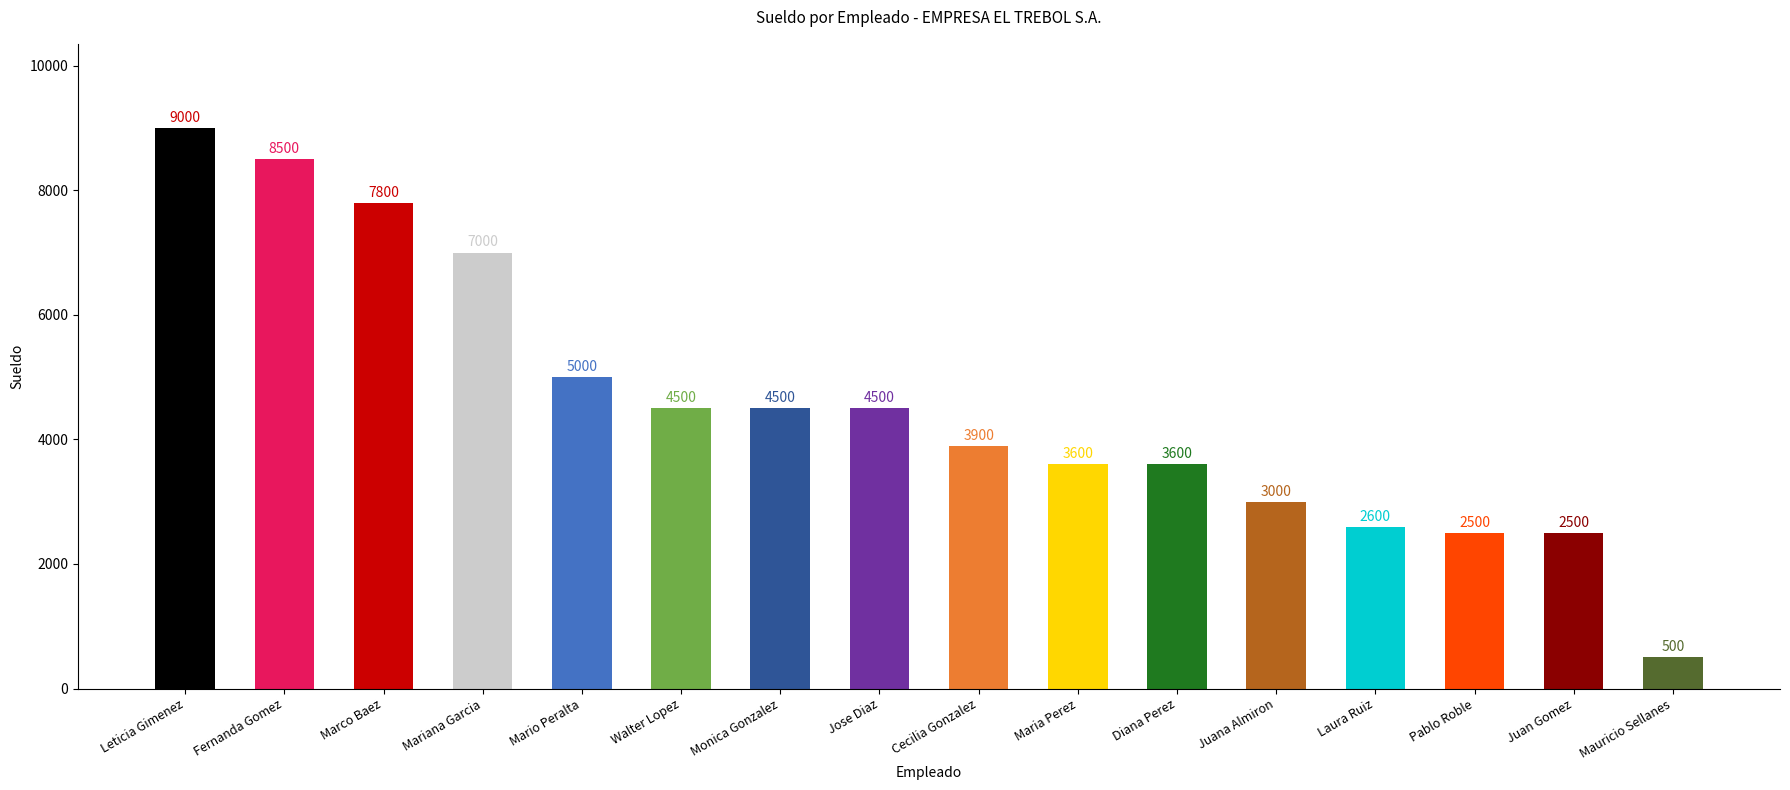

Reading left to right, transcribe all the data shown in this chart.

Leticia Gimenez=9000	Fernanda Gomez=8500	Marco Baez=7800	Mariana Garcia=7000	Mario Peralta=5000	Walter Lopez=4500	Monica Gonzalez=4500	Jose Diaz=4500	Cecilia Gonzalez=3900	Maria Perez=3600	Diana Perez=3600	Juana Almiron=3000	Laura Ruiz=2600	Pablo Roble=2500	Juan Gomez=2500	Mauricio Sellanes=500